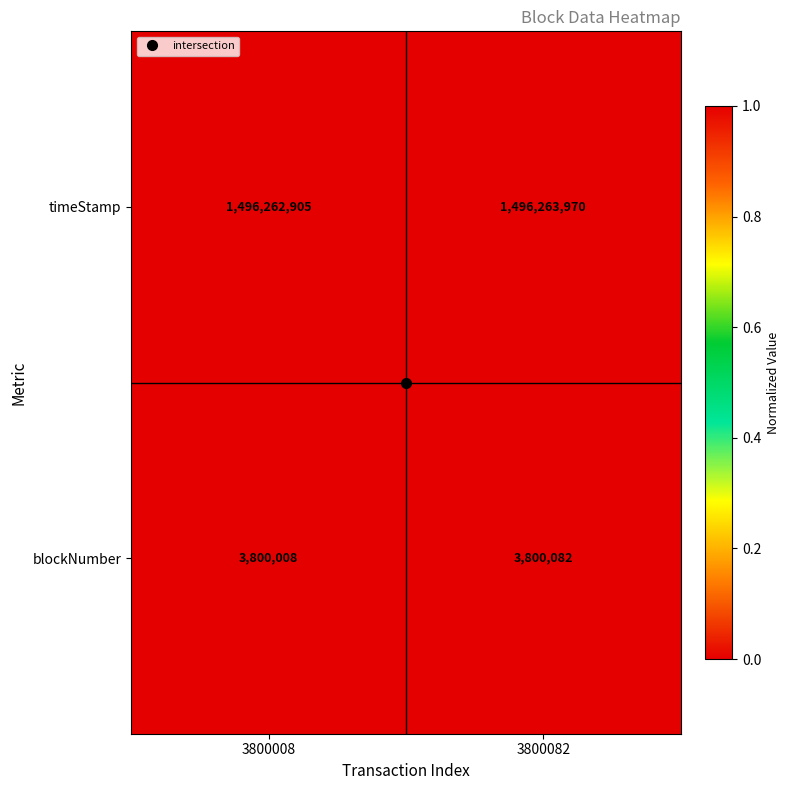

What is the average value of the blockNumber series?

3800045